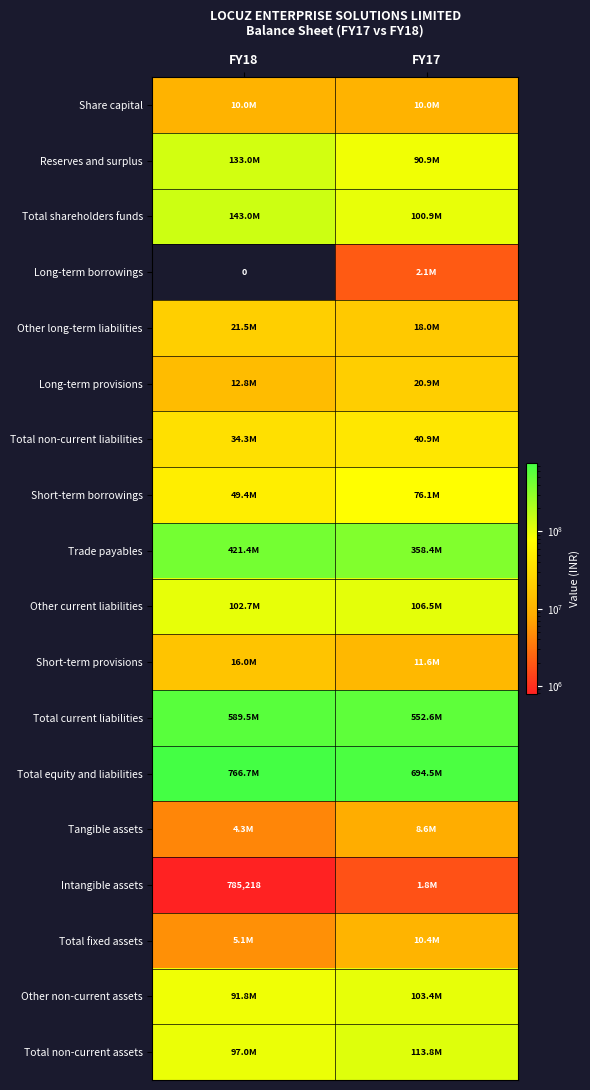

Rank the categories by Long-term borrowings value from highest to lowest.

FY17, FY18